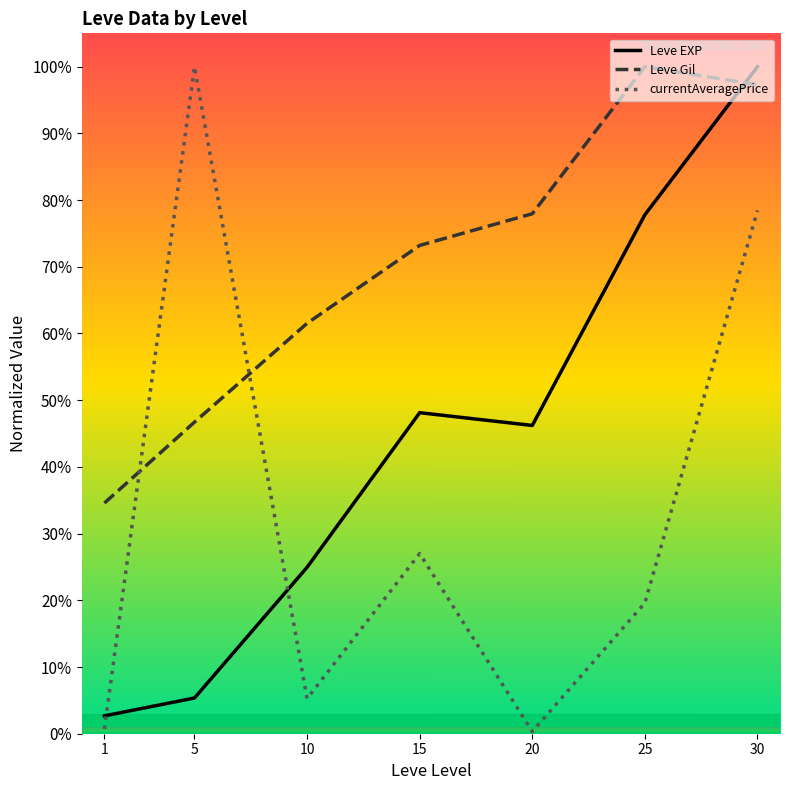

Is it true that Leve Gil equals 61.5 at 10?

True